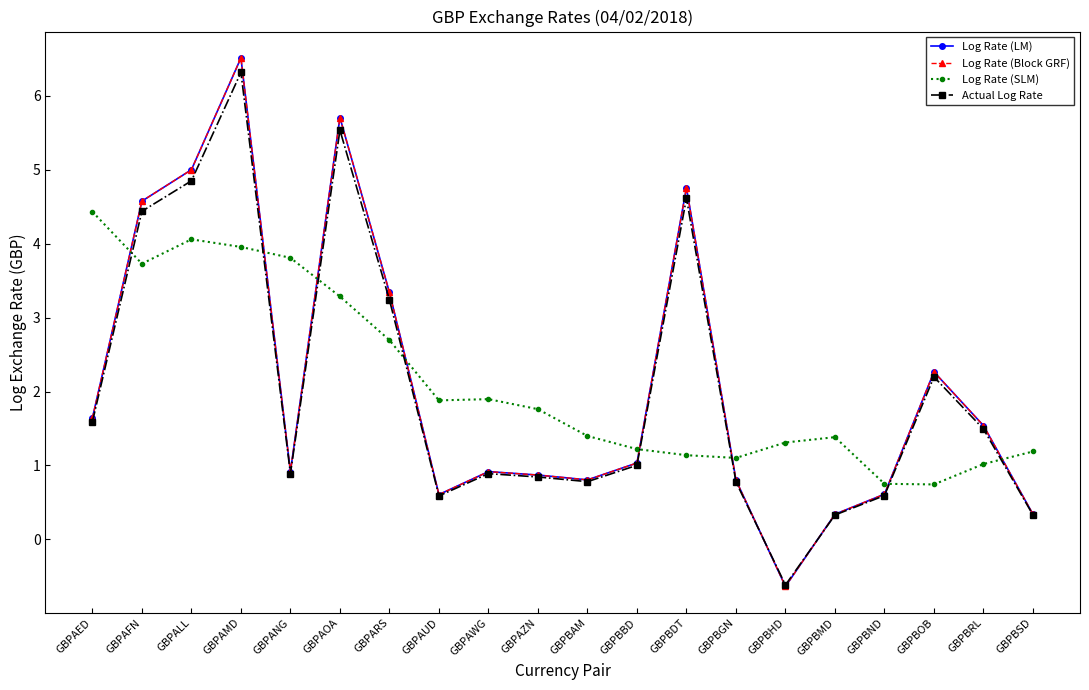

At which category is the sum across all series the highest?

GBPAMD